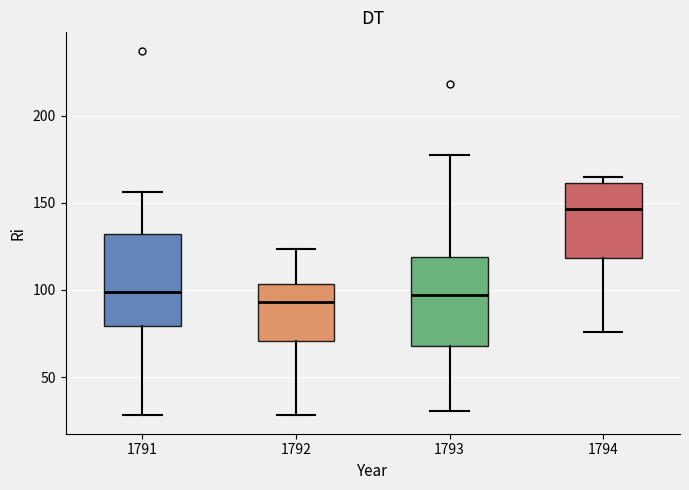

Which box's median line is the highest?

1794